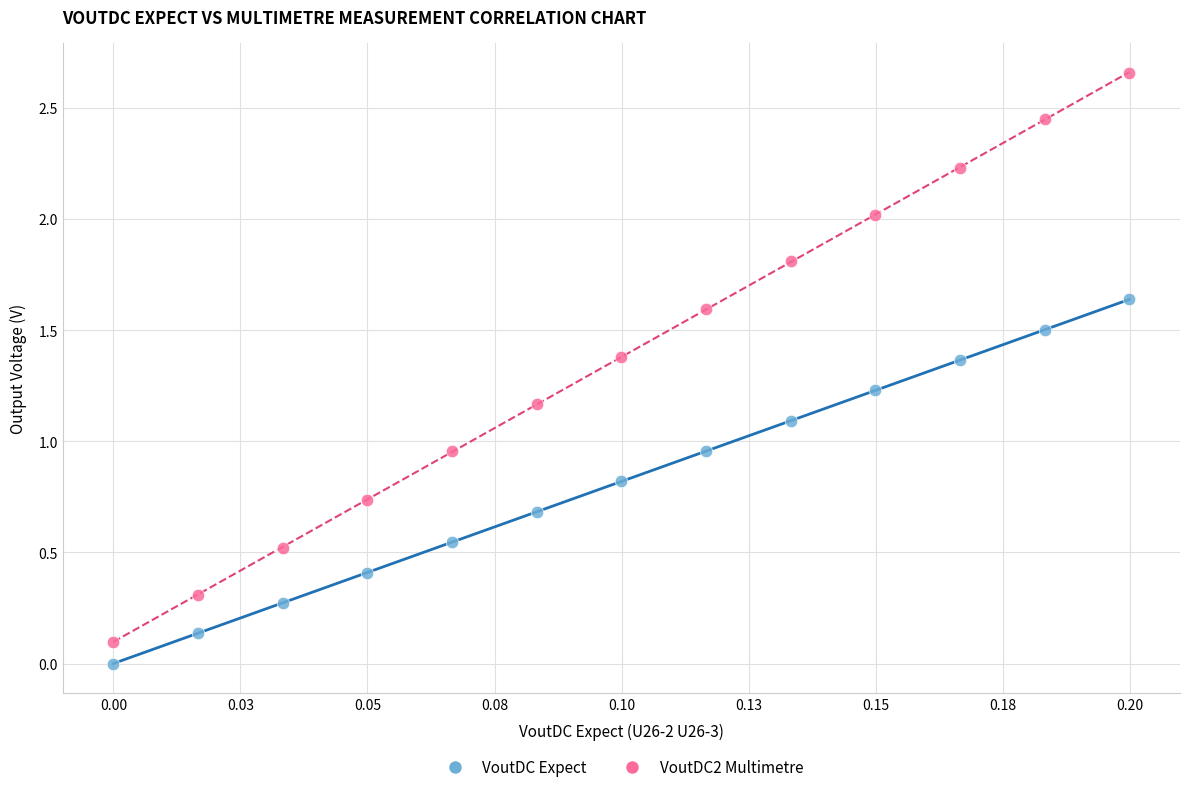

Which series has the largest Y range (max minus min)?

VoutDC2 Multimetre